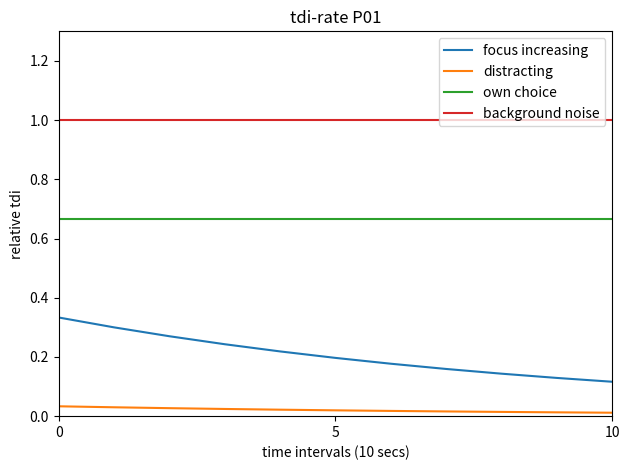

List the series in order of their overall mean, lowest first.

distracting, focus increasing, own choice, background noise